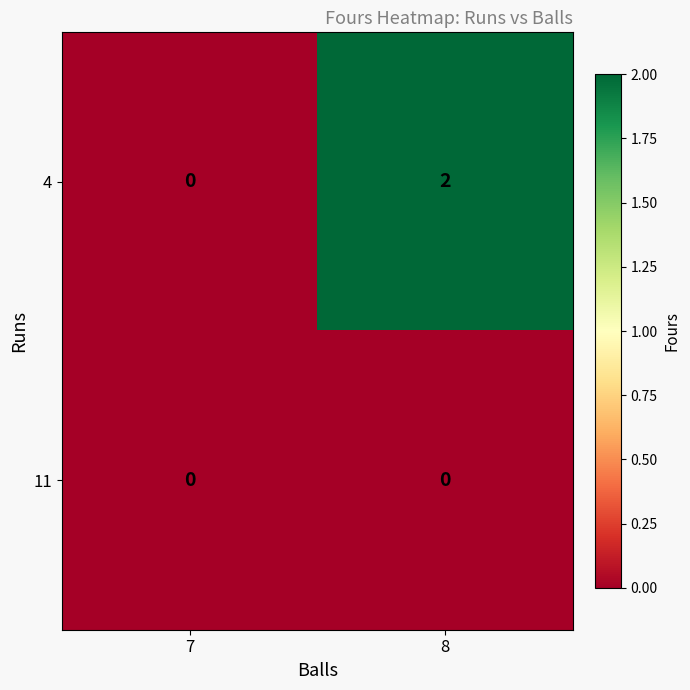

At which label is 4 closest to 1?

7